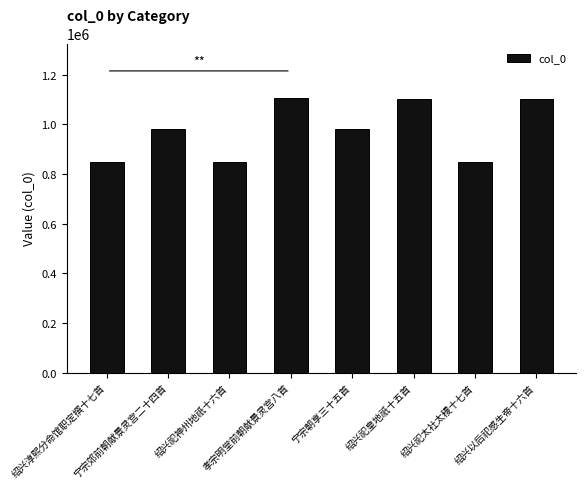

What is the difference between the maximum and minimum values?

257116